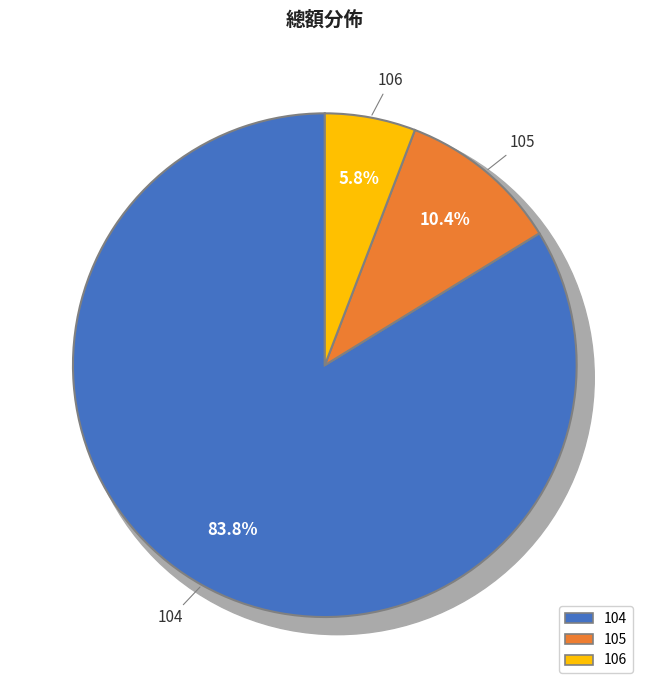

To the nearest percent, what is the average slice percentage?

33%